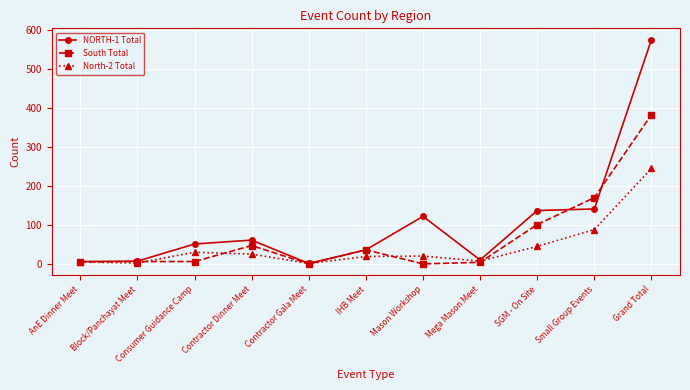

At how many categories does at least one series exceed 109?

4